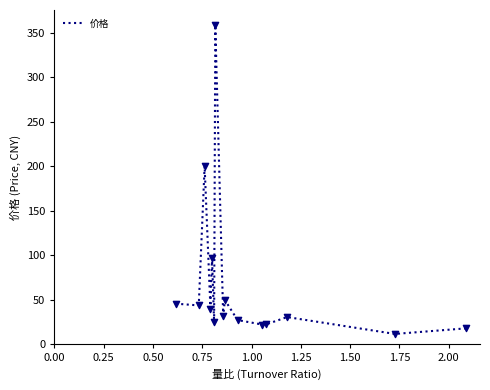

What is the greatest value displayed?

358.1